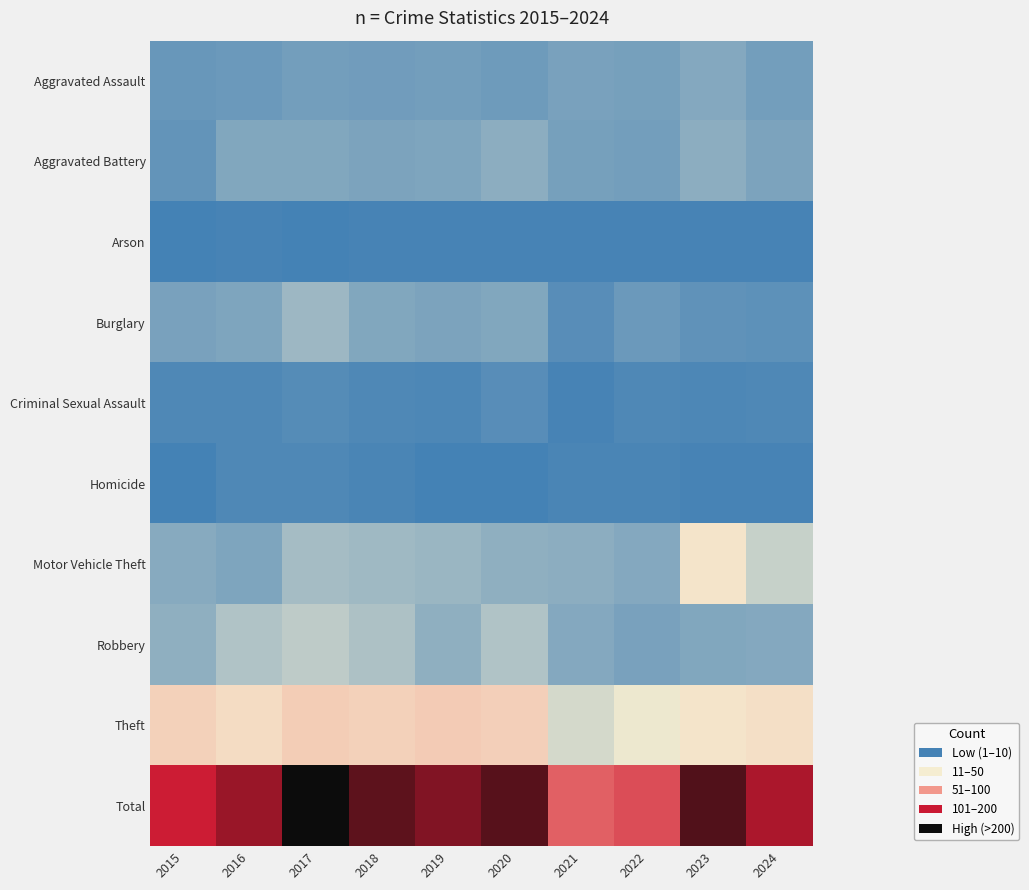

Reading right to left, extract all data points from this chart.

Aggravated Assault: 2024=0.1	2023=0.1	2022=0.1	2021=0.1	2020=0.1	2019=0.1	2018=0.1	2017=0.1	2016=0.1	2015=0.1
Aggravated Battery: 2024=0.1	2023=0.1	2022=0.1	2021=0.1	2020=0.1	2019=0.1	2018=0.1	2017=0.1	2016=0.1	2015=0.0
Arson: 2024=0.0	2023=0.0	2022=0.0	2021=0.0	2020=0.0	2019=0.0	2018=0.0	2017=0.0	2016=0.0	2015=0.0
Burglary: 2024=0.0	2023=0.0	2022=0.1	2021=0.0	2020=0.1	2019=0.1	2018=0.1	2017=0.1	2016=0.1	2015=0.1
Criminal Sexual Assault: 2024=0.0	2023=0.0	2022=0.0	2021=0.0	2020=0.0	2019=0.0	2018=0.0	2017=0.0	2016=0.0	2015=0.0
Homicide: 2024=0.0	2023=0.0	2022=0.0	2021=0.0	2020=0.0	2019=0.0	2018=0.0	2017=0.0	2016=0.0	2015=0.0
Motor Vehicle Theft: 2024=0.2	2023=0.3	2022=0.1	2021=0.1	2020=0.1	2019=0.1	2018=0.1	2017=0.1	2016=0.1	2015=0.1
Robbery: 2024=0.1	2023=0.1	2022=0.1	2021=0.1	2020=0.2	2019=0.1	2018=0.2	2017=0.2	2016=0.2	2015=0.1
Theft: 2024=0.3	2023=0.3	2022=0.2	2021=0.2	2020=0.3	2019=0.3	2018=0.3	2017=0.3	2016=0.3	2015=0.3
Total: 2024=0.8	2023=0.9	2022=0.6	2021=0.6	2020=0.9	2019=0.8	2018=0.9	2017=1.0	2016=0.8	2015=0.7